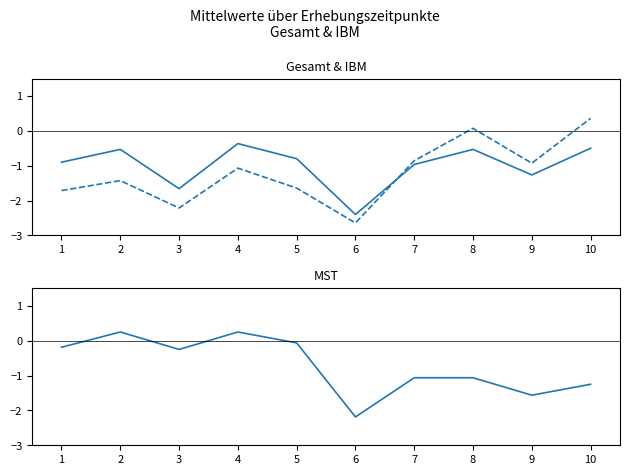

Reading right to left, extract all data points from this chart.

Gesamt: 10=-0.5	9=-1.3	8=-0.5	7=-1.0	6=-2.4	5=-0.8	4=-0.4	3=-1.7	2=-0.5	1=-0.9
IBM: 10=0.4	9=-0.9	8=0.1	7=-0.9	6=-2.6	5=-1.6	4=-1.1	3=-2.2	2=-1.4	1=-1.7
MST: 10=-1.2	9=-1.6	8=-1.1	7=-1.1	6=-2.2	5=-0.1	4=0.2	3=-0.2	2=0.2	1=-0.2